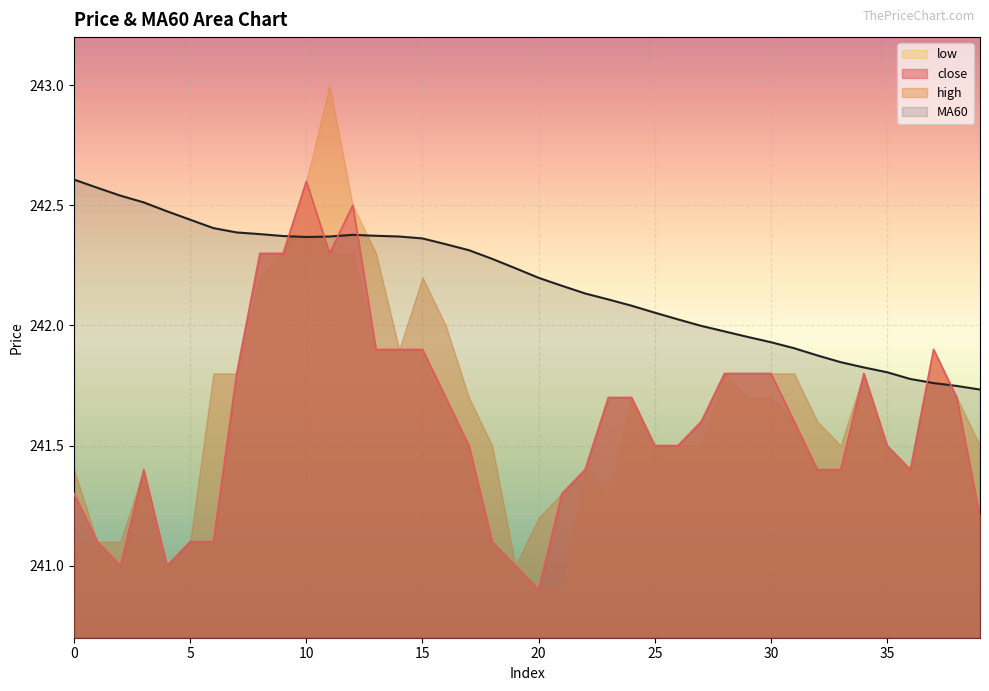

How many categories are shown in the chart?

40